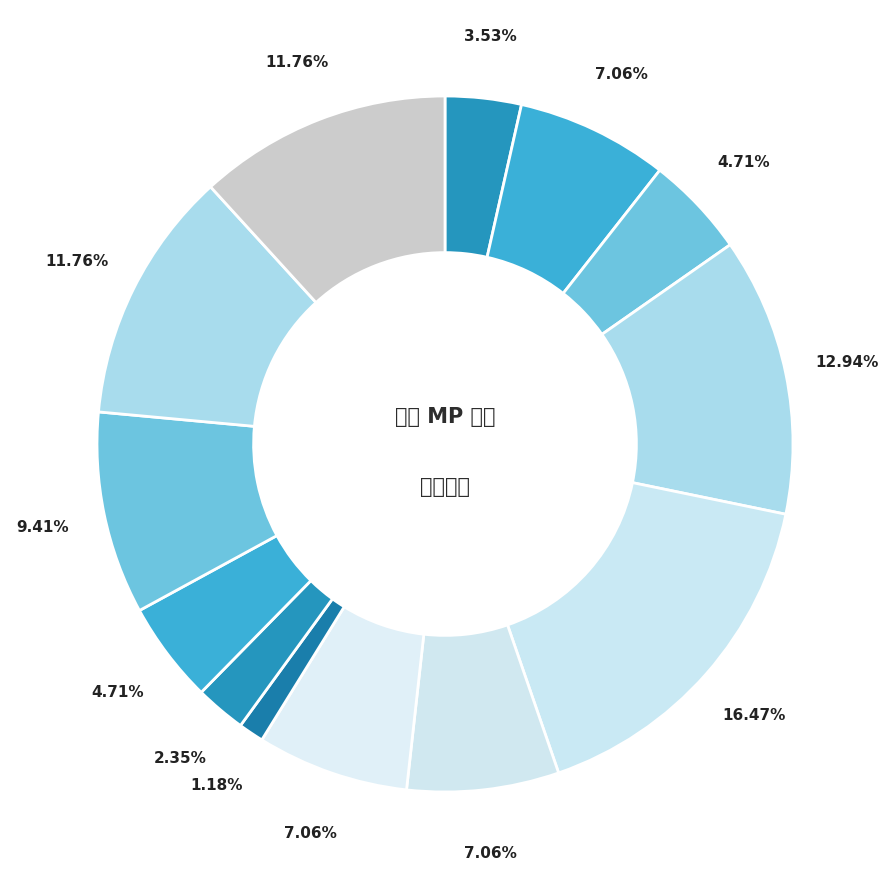

How many segments does this pie chart have?

13